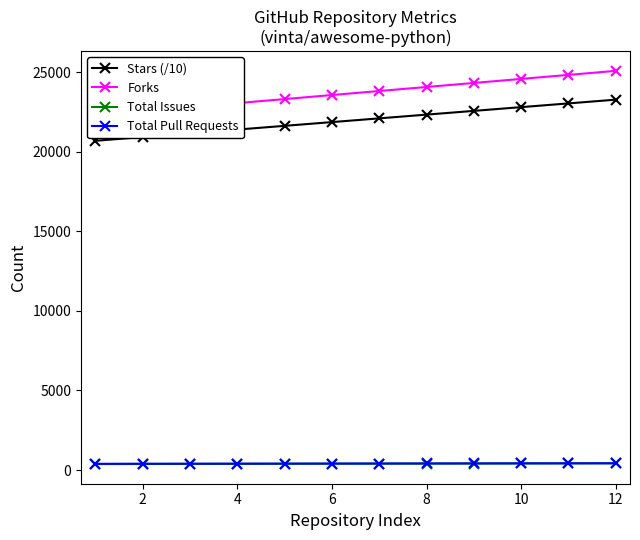

True or false: Total Issues and Forks cross at least once.

False